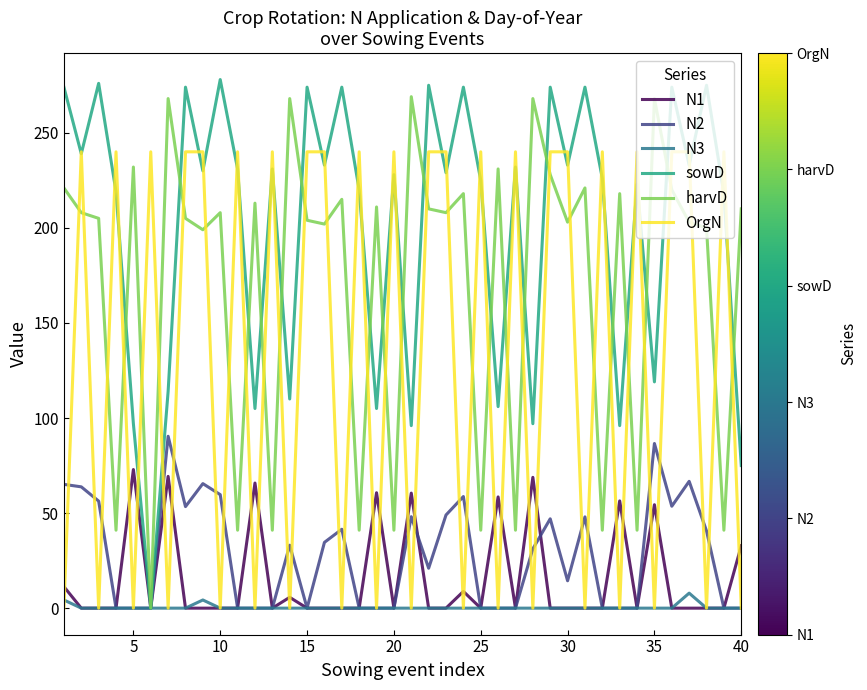

Which series has the largest range (max minus min)?

sowD